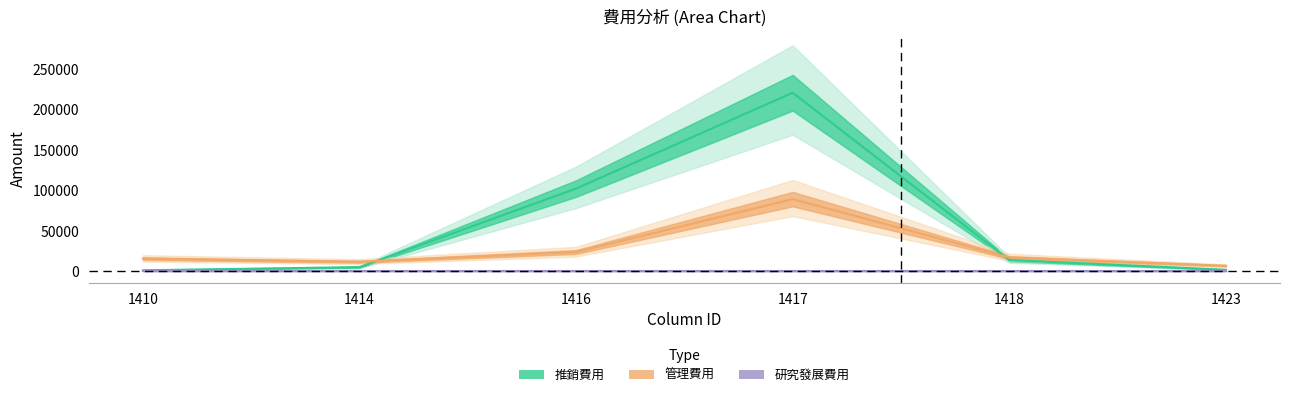

At which label does 推銷費用 first exceed 14104?

1416